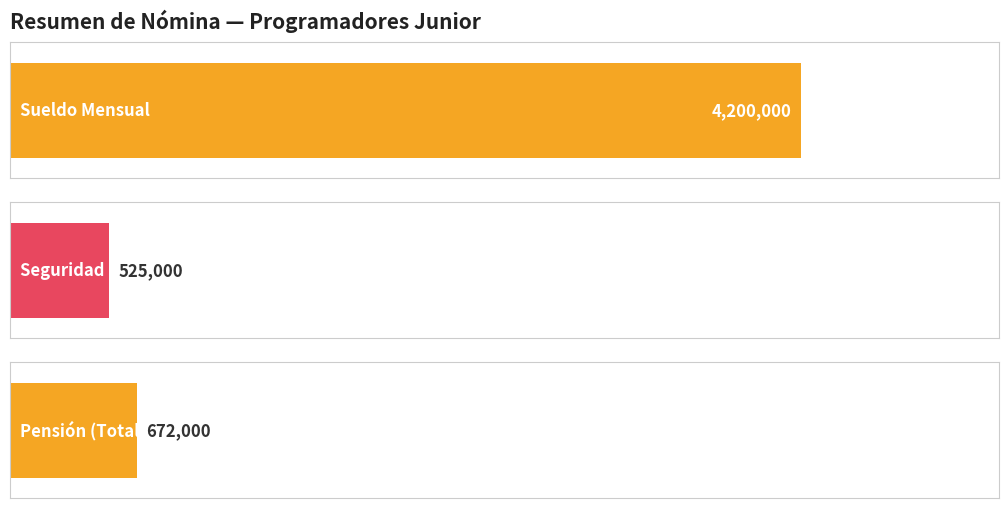

How many series are shown in this chart?

3